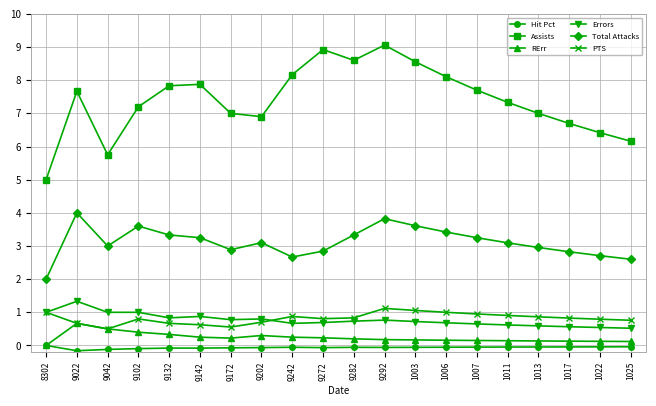

True or false: PTS and Total Attacks intersect in this chart.

False